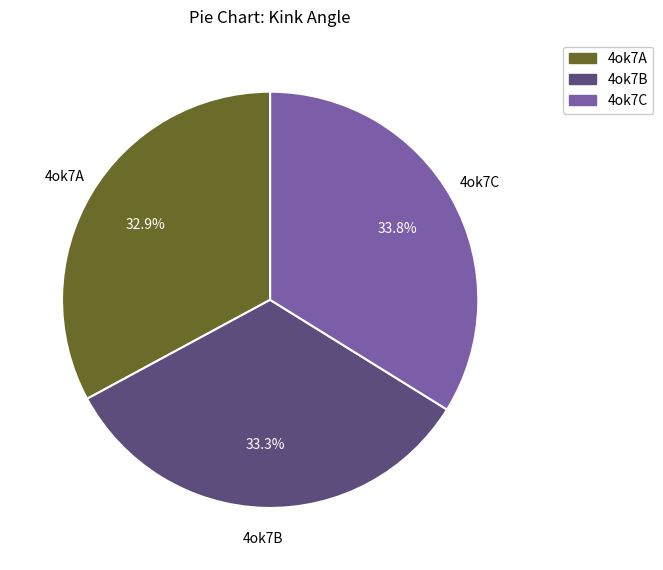

What percentage is NOT represented by 4ok7A?

67.1%